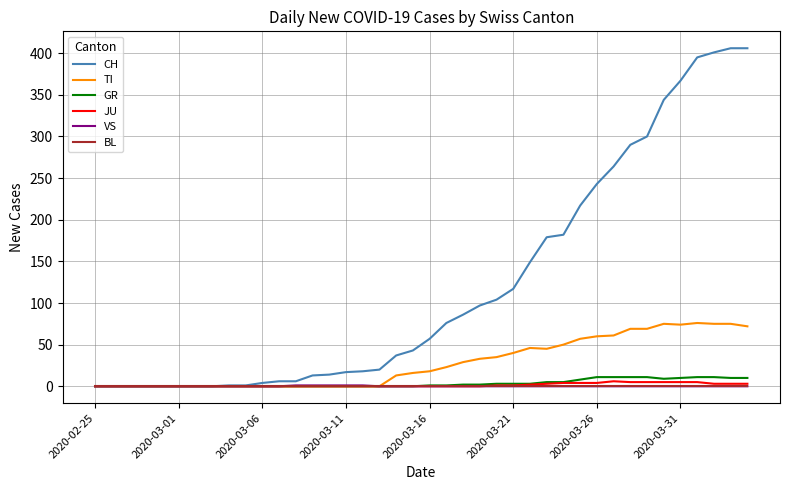

What is the difference between the maximum and second lowest values in the JU series?

6